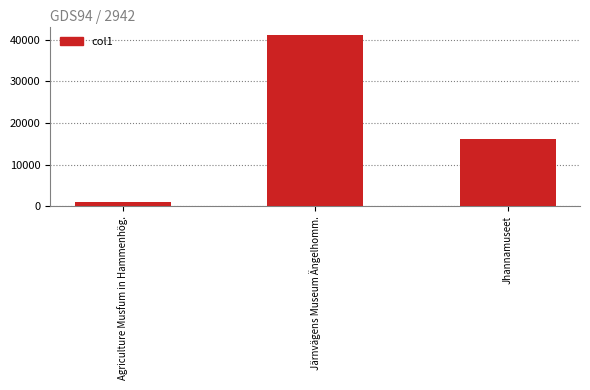

Reading left to right, extract all data points from this chart.

1145.4	41052.9	16048.0